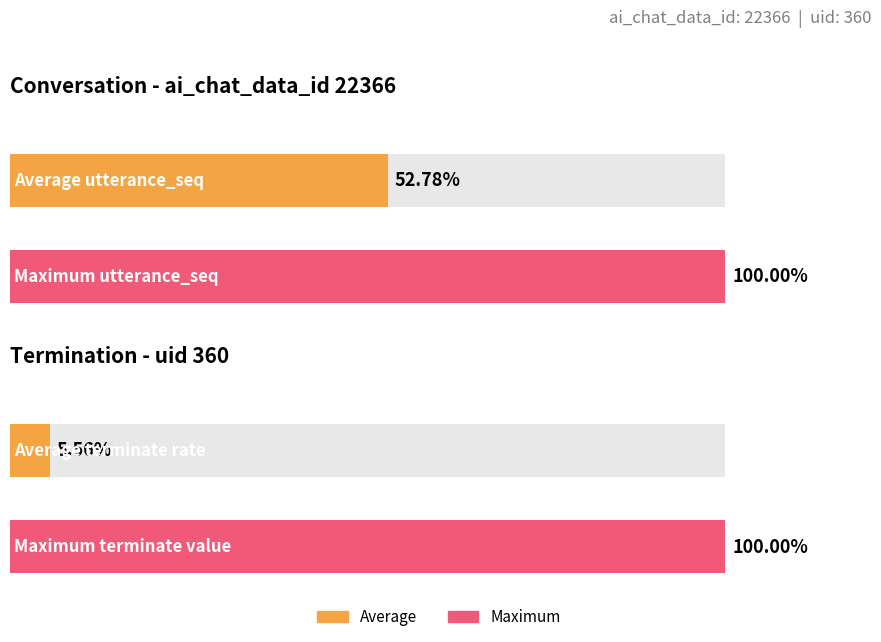

At how many categories does at least one series exceed 15?

3